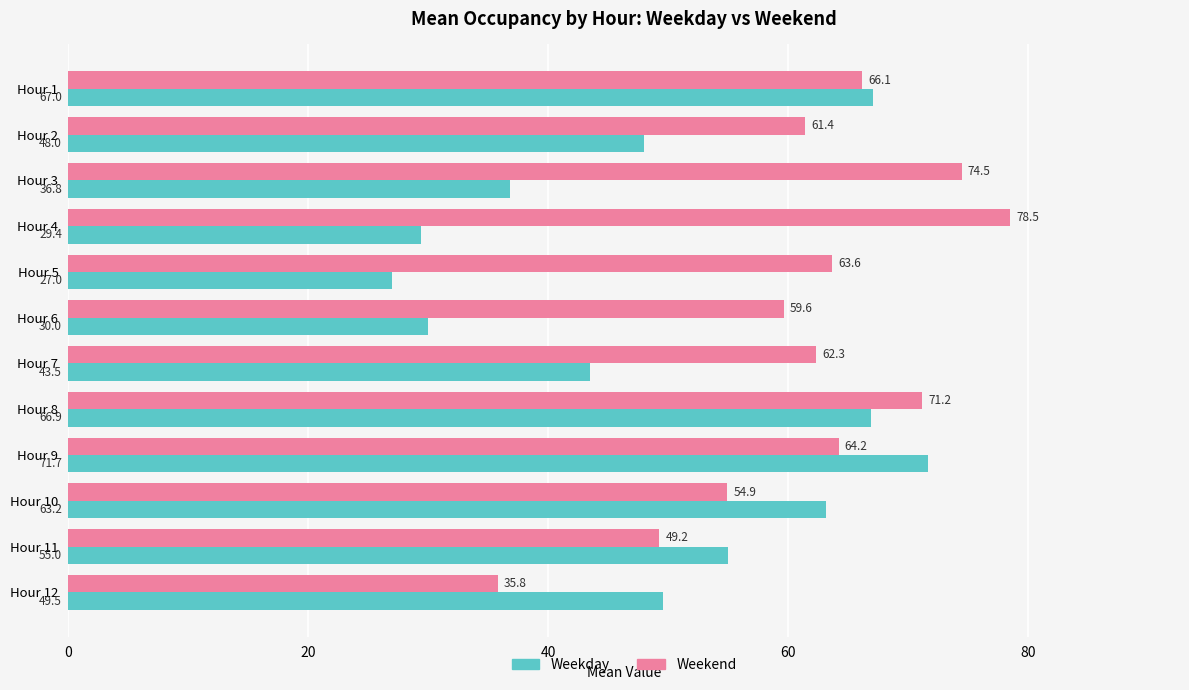

The value of Weekday at Hour 10 is 84.3. True or false?

False